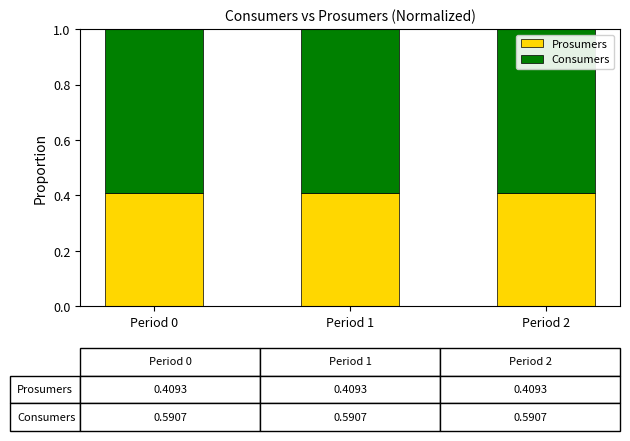

What is the maximum value for Prosumers?

0.4